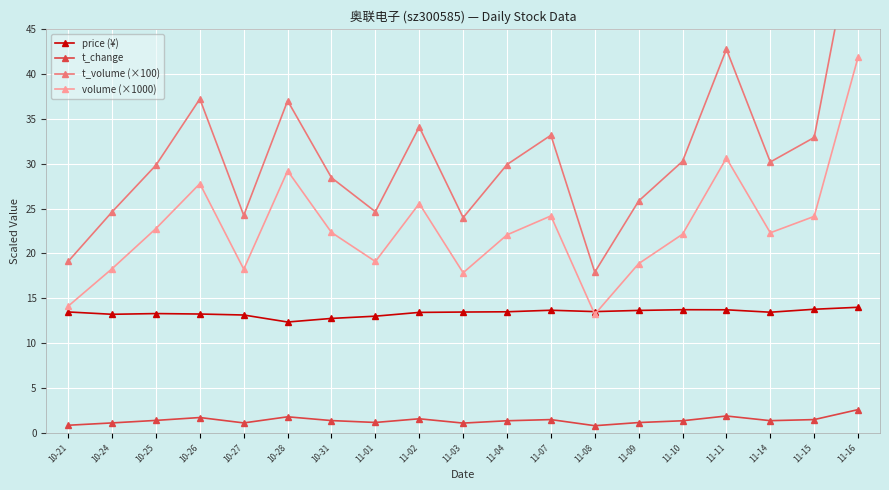

True or false: volume (×1000) has a value of 3.7 at 11-03.

False